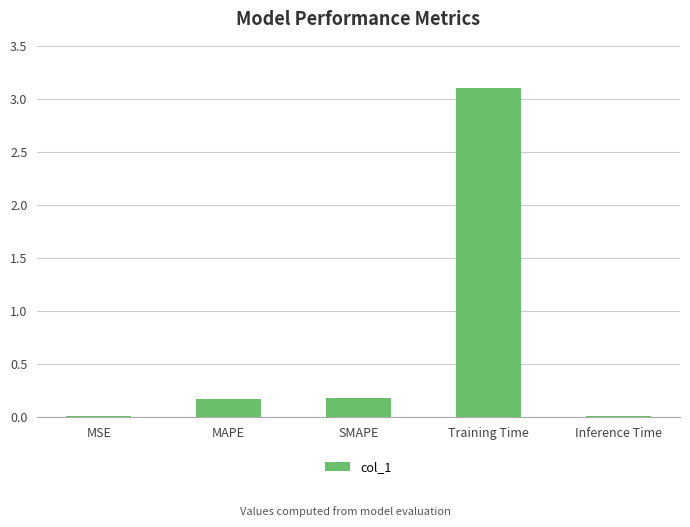

How many distinct data groups are displayed?

1